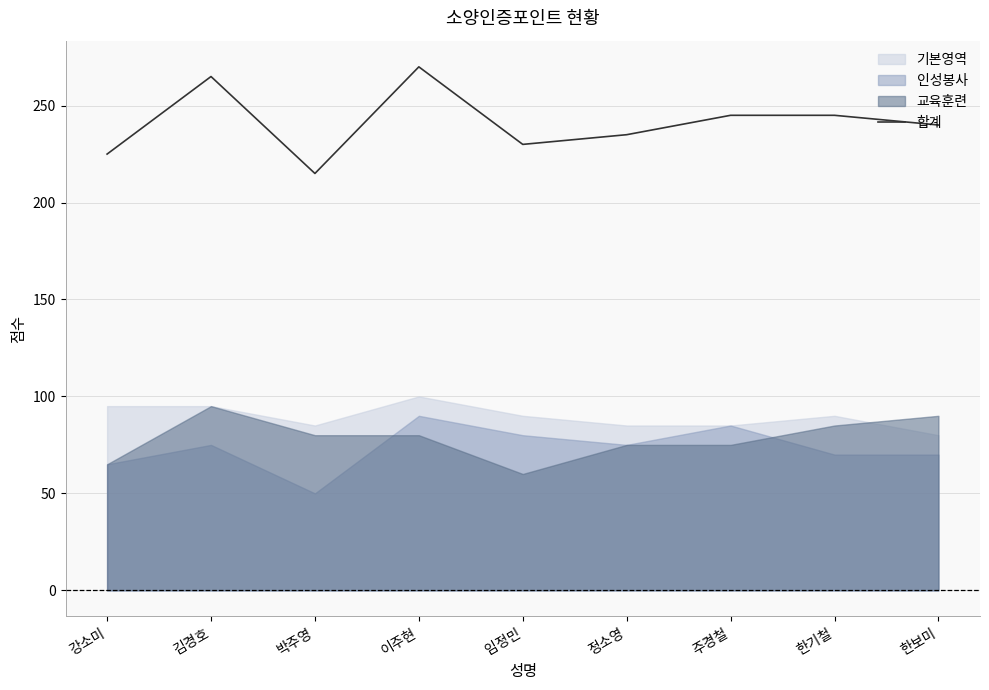

What is the ratio of the value at 한보미 to the value at 한기철?

1.0